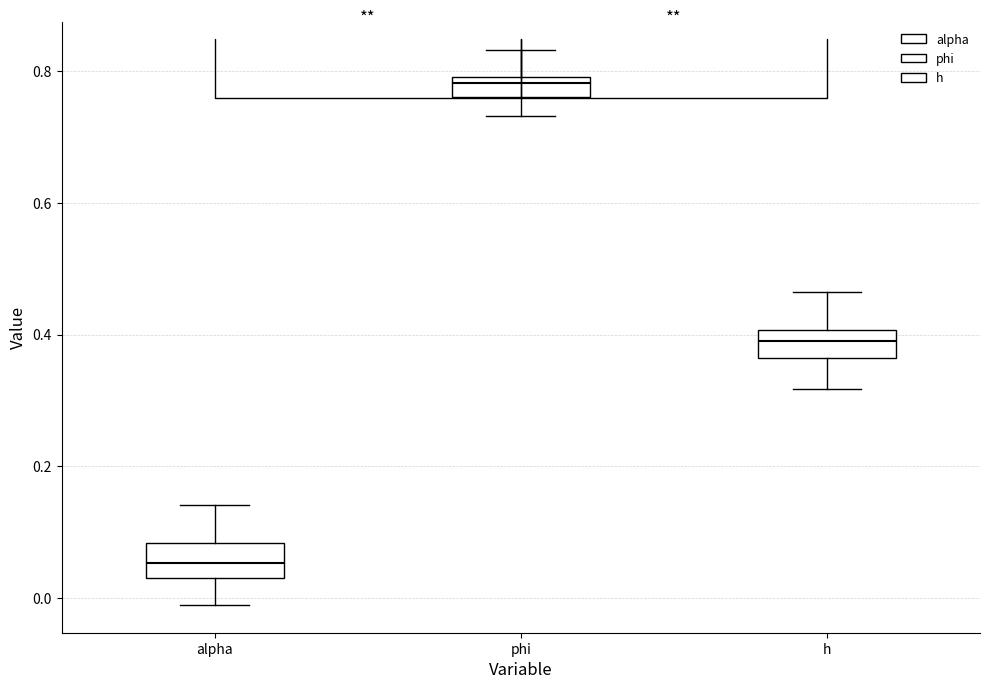

Which box's median line is the lowest?

alpha